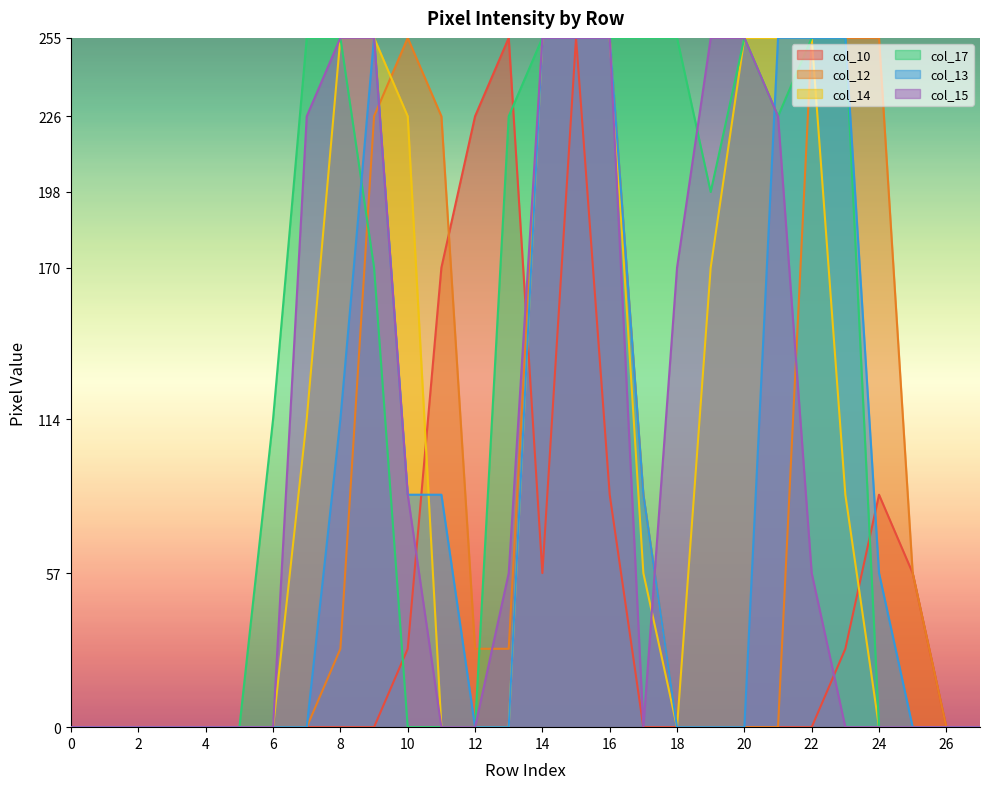

How many col_17 values are between 0 and 255?

28